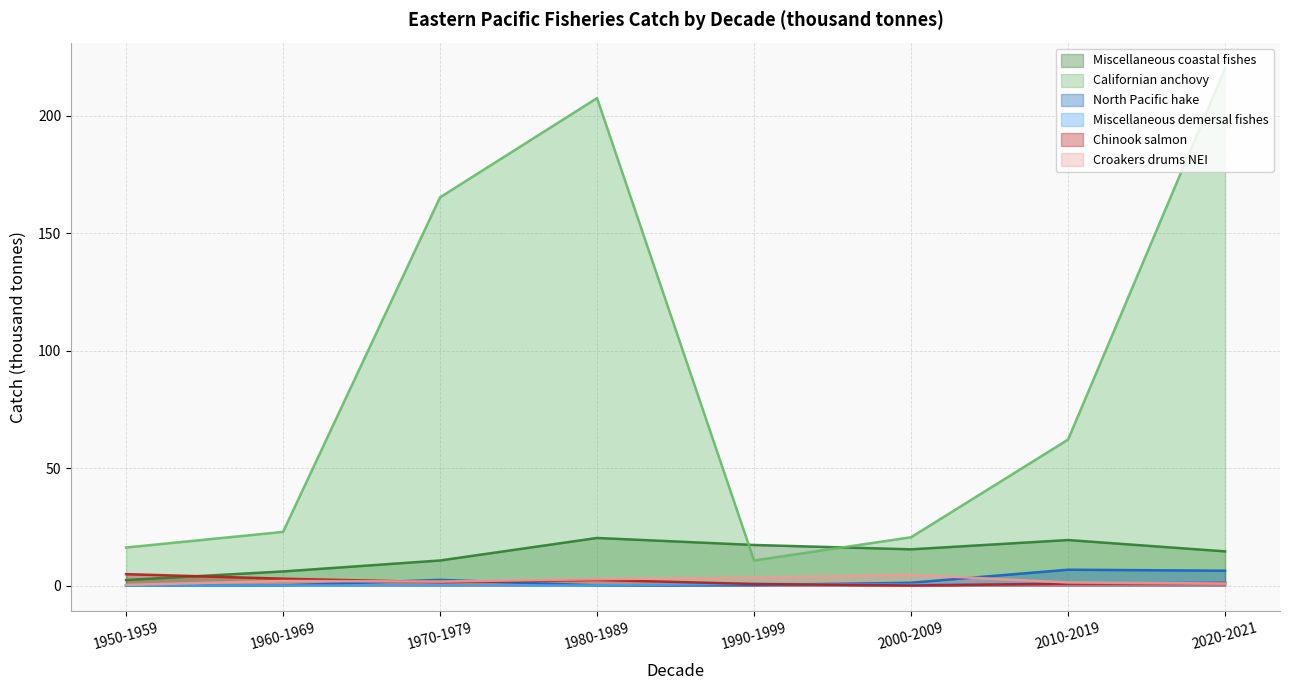

Reading right to left, list all the values displayed in this chart.

Miscellaneous coastal fishes: 14.5	19.4	15.4	17.3	20.2	10.7	6.0	2.3
Californian anchovy: 220.1	62.1	20.5	10.7	207.5	165.3	22.8	16.2
North Pacific hake: 6.3	6.7	1.2	0.2	0.0	2.4	0.0	0.0
Miscellaneous demersal fishes: 1.4	1.0	0.4	0.7	0.0	0.0	0.0	0.0
Chinook salmon: 1.1	0.8	0.0	0.6	2.4	1.4	2.9	4.8
Croakers drums NEI: 0.9	1.3	4.6	3.4	2.7	1.7	1.9	0.3